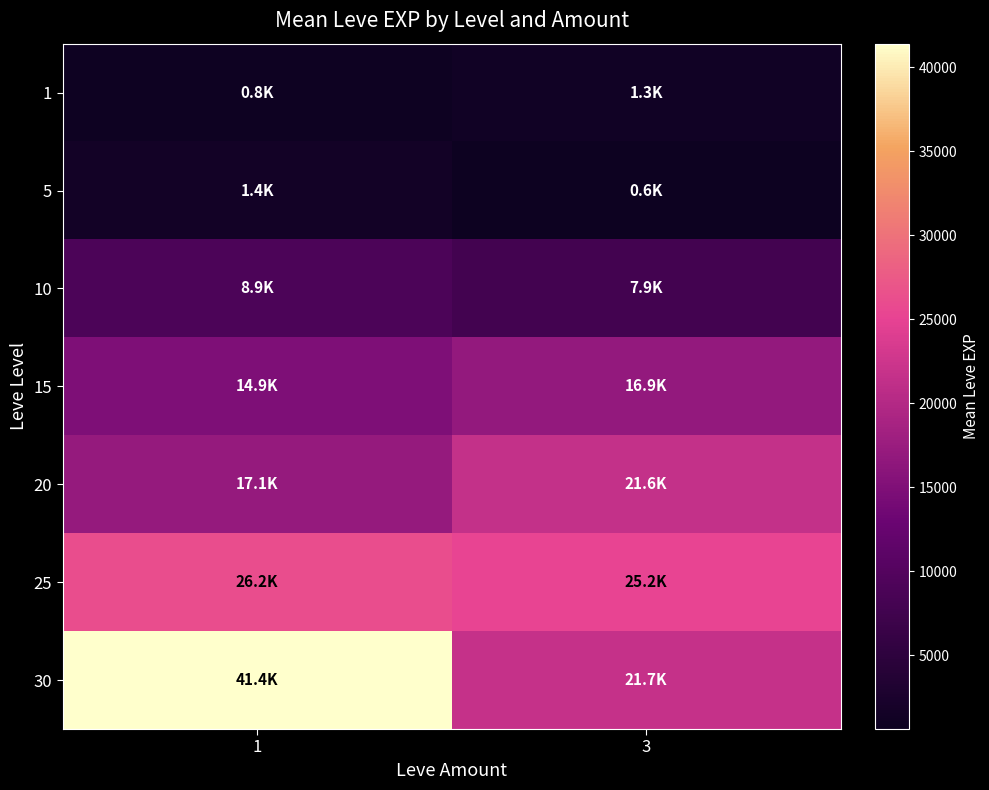

At 1, list the series in order from smallest to largest.

1, 5, 10, 15, 20, 25, 30